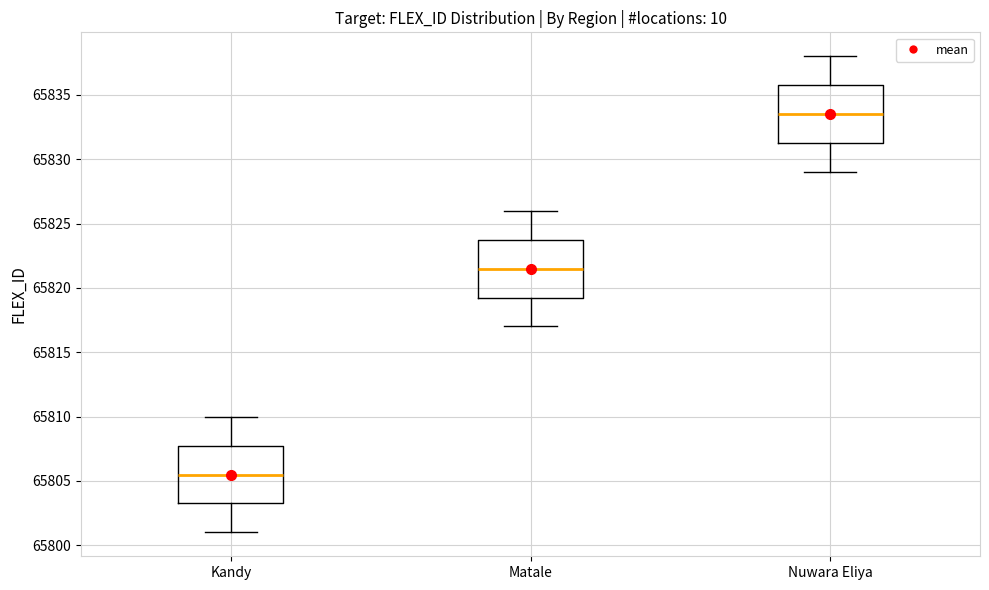

Where does the lower whisker of the box for Nuwara Eliya end on the y-axis? The values are not printed on the chart, so give them approximately, as read against the axis.

65829.0